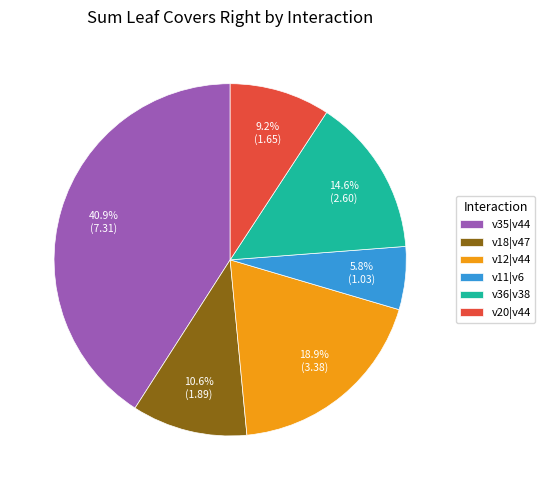

To the nearest percent, what is the difference between the v12|v44 and v11|v6 slice percentages?

13%